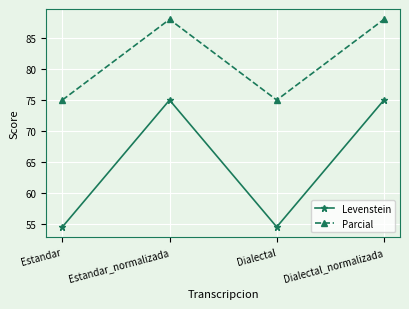

True or false: Parcial and Levenstein intersect in this chart.

False